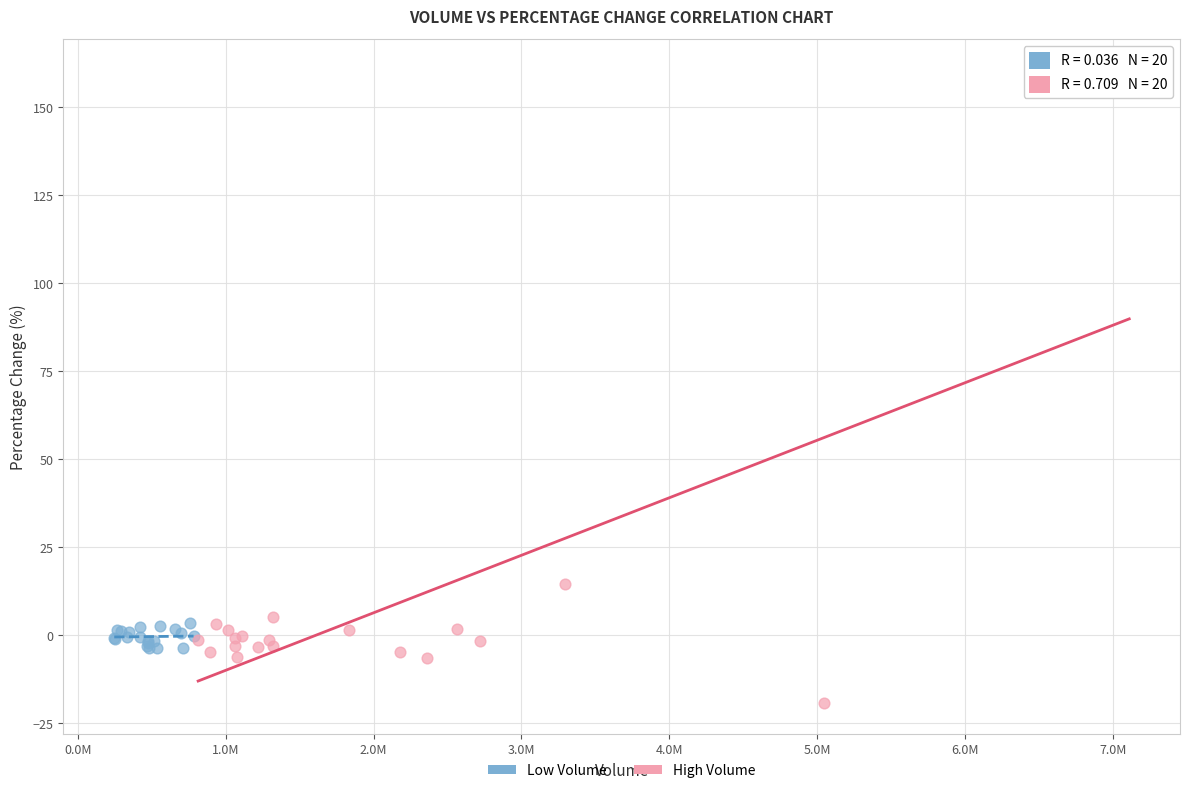

Which series contains the highest Y value?

High Volume